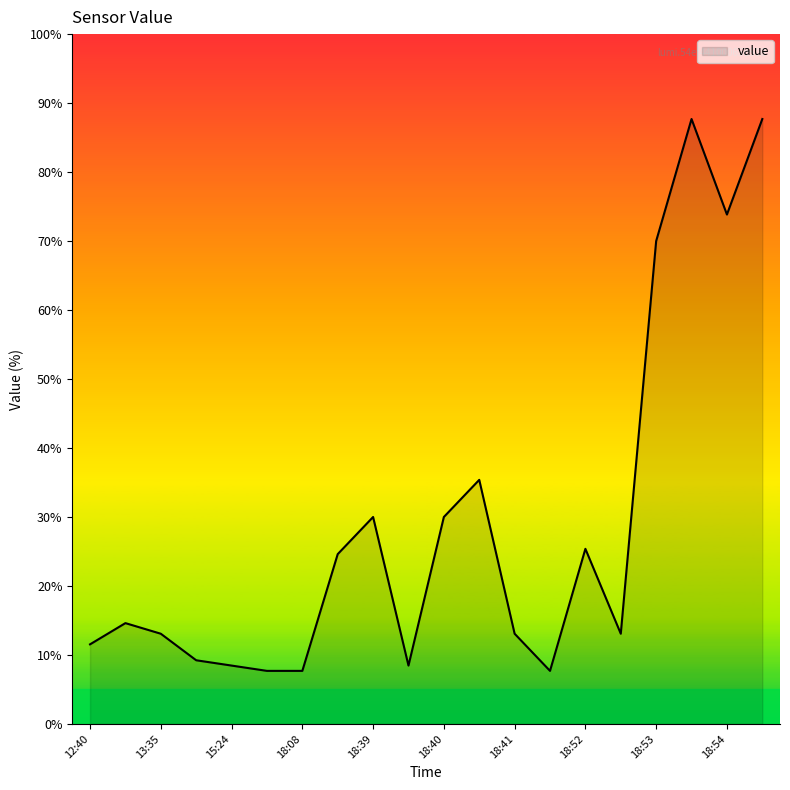

What is the difference between the second highest and second lowest values?

80.0